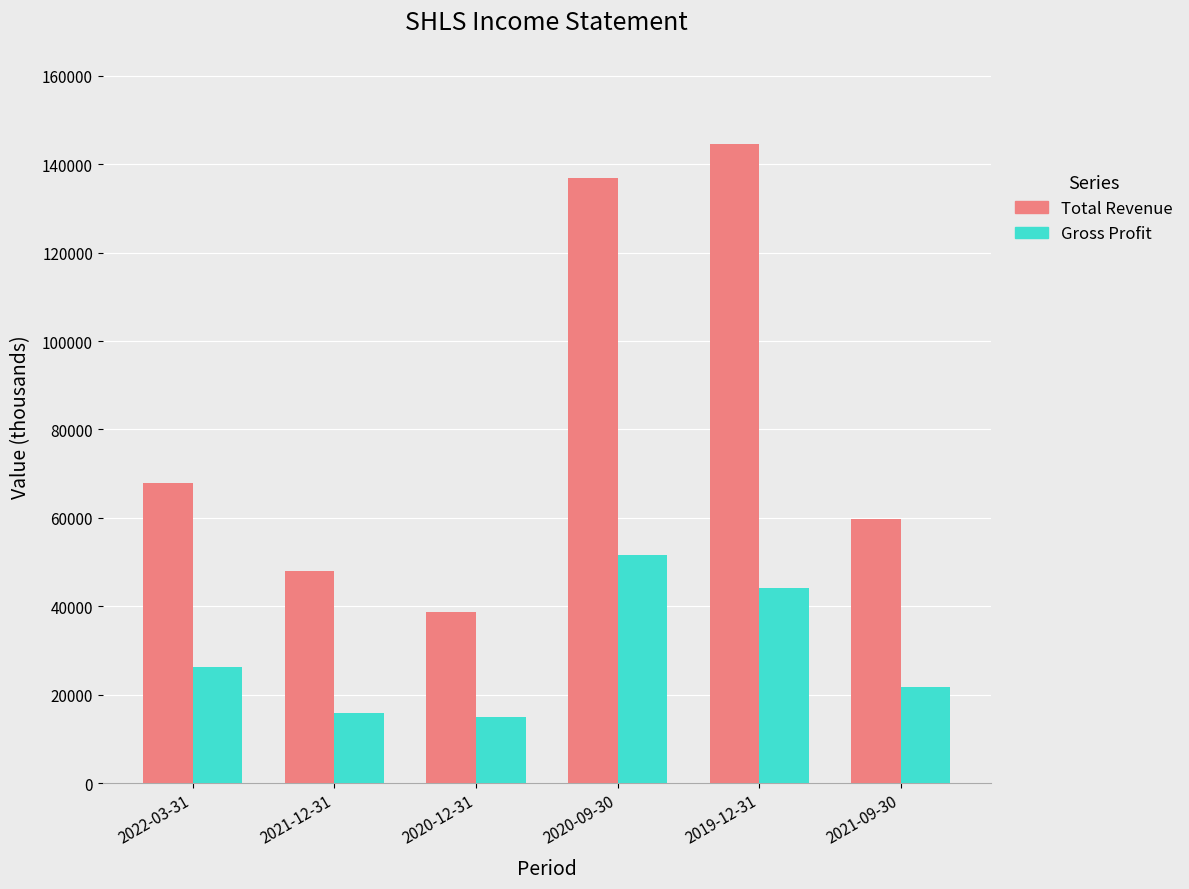

What are all the series names shown in the legend?

Total Revenue, Gross Profit